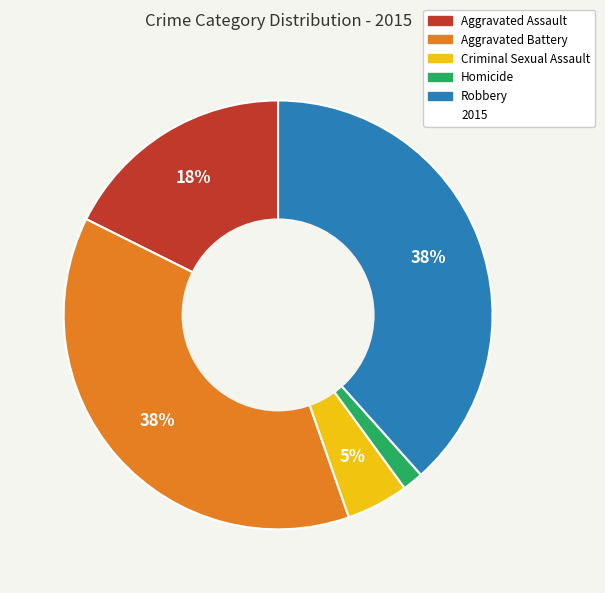

Is there a majority slice in this chart?

No